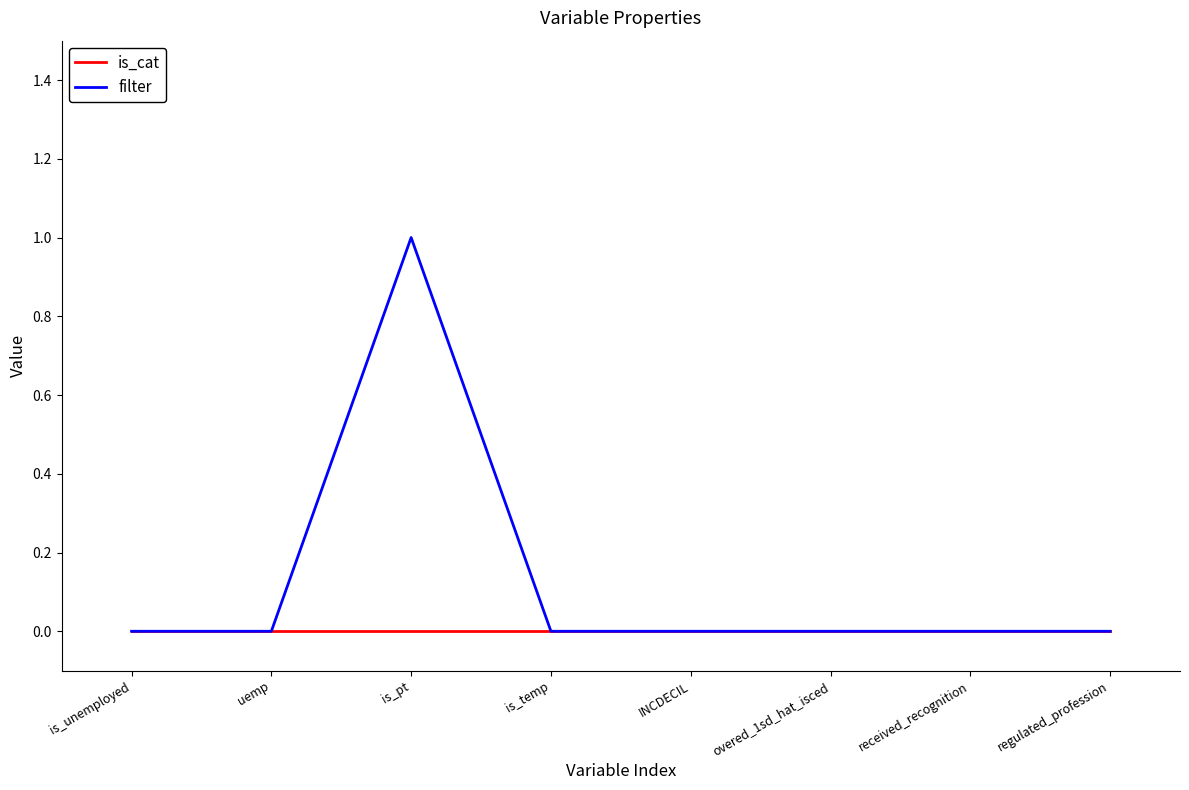

What position from the right is uemp?

7